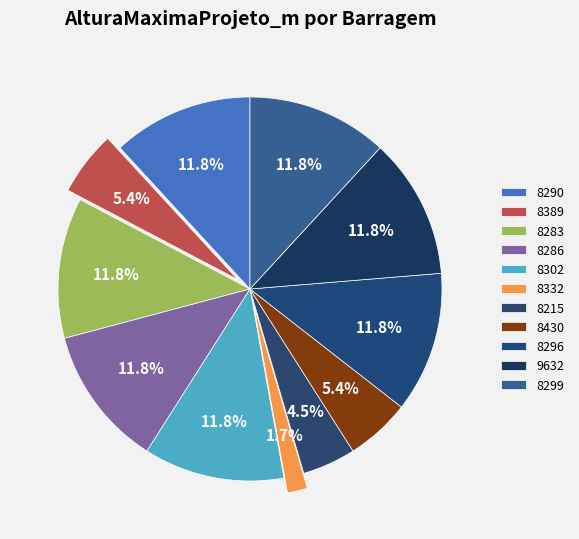

How many slices are in this pie chart?

11